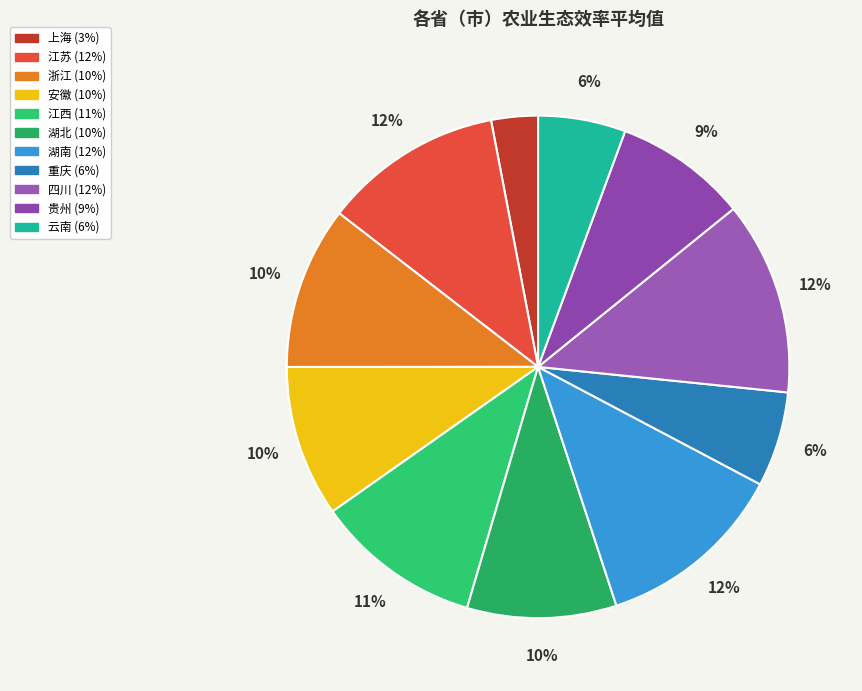

Count the number of slices in the pie.

11